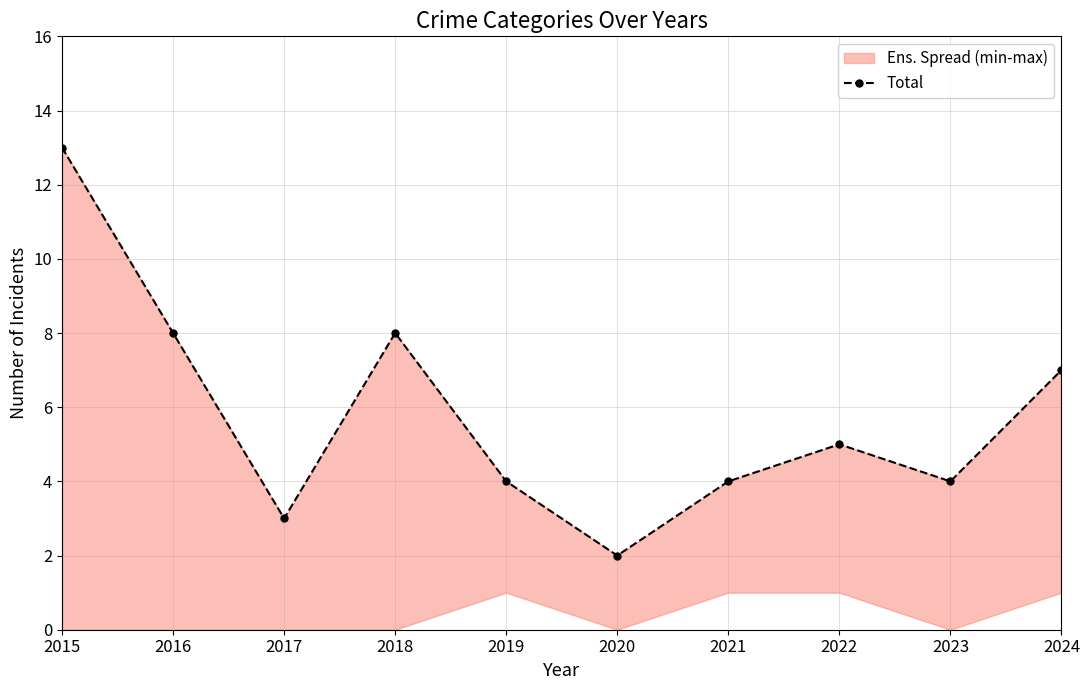

Reading right to left, list all the values displayed in this chart.

2024=7	2023=4	2022=5	2021=4	2020=2	2019=4	2018=8	2017=3	2016=8	2015=13